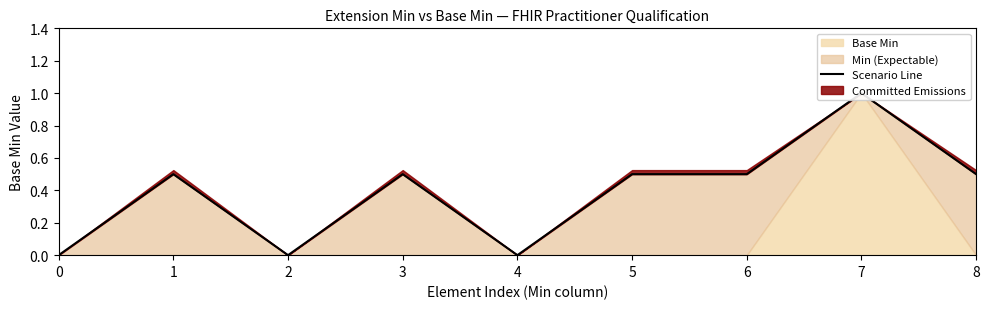

What is the greatest value displayed?

1.0